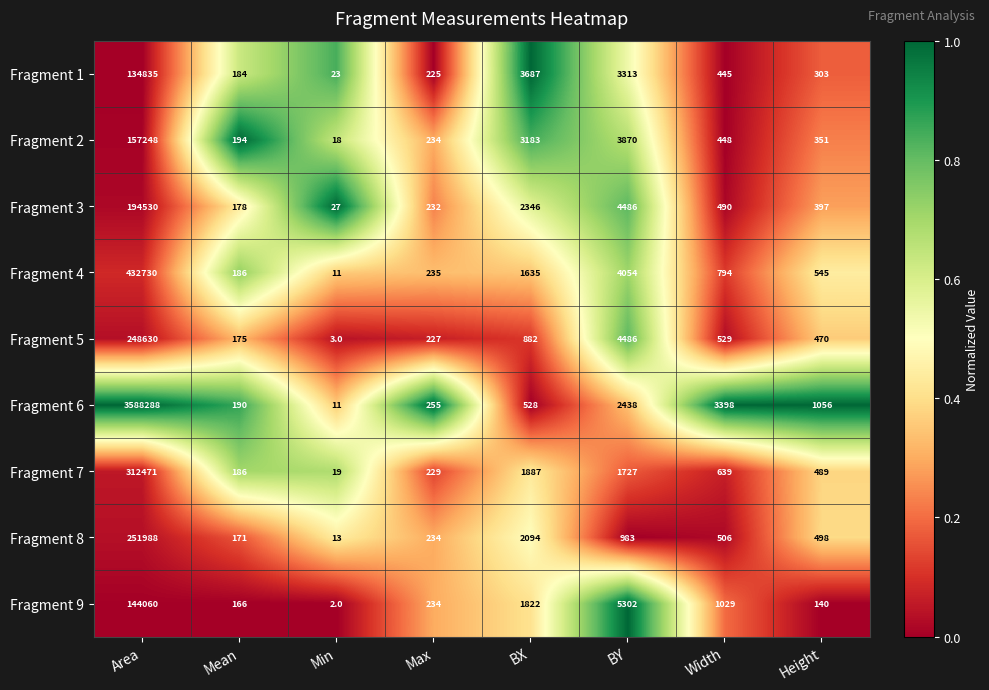

What is the average value of the Fragment 9 series?

19094